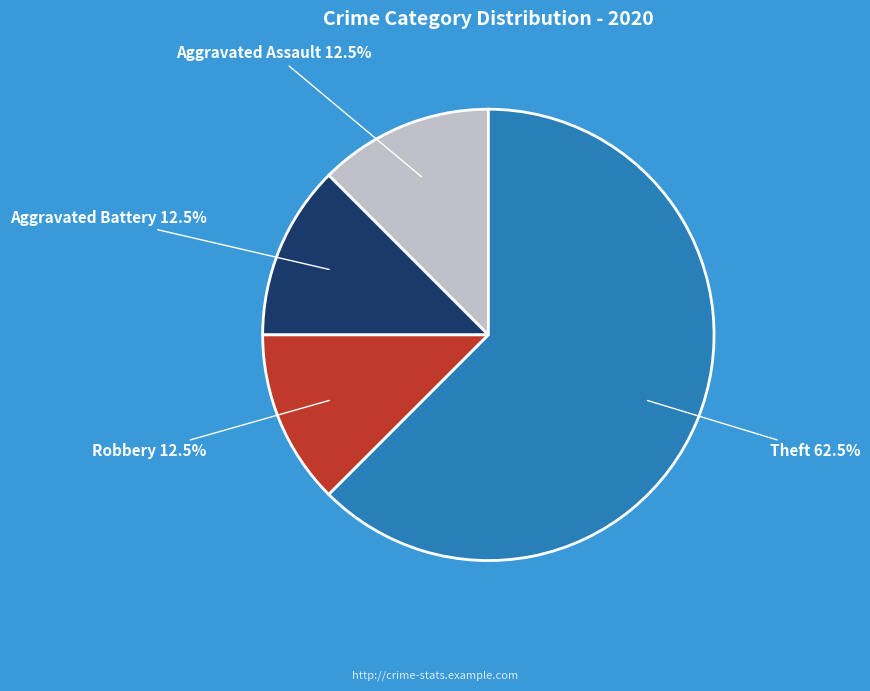

How many segments does this pie chart have?

4